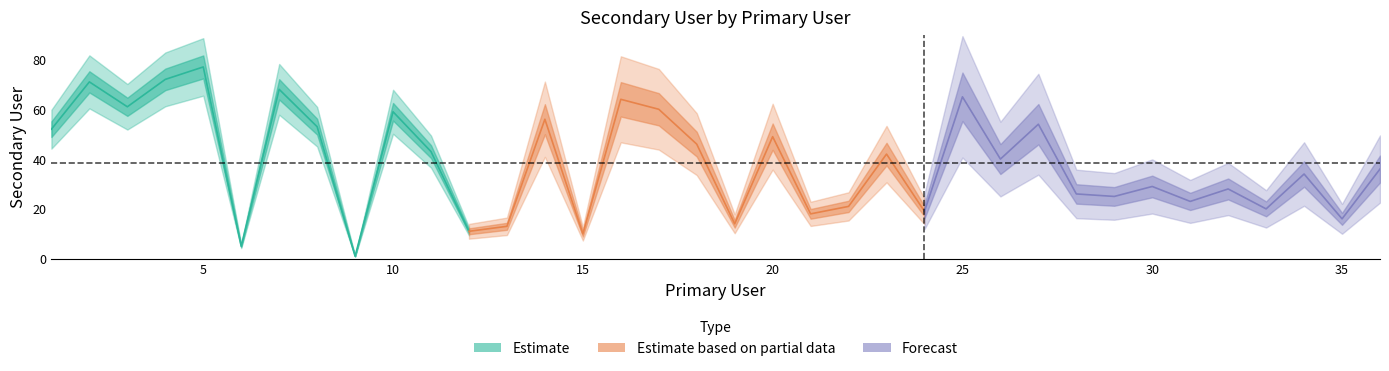

Reading left to right, what are all the values shown in this chart?

1=52	2=71	3=61	4=72	5=77	6=5	7=68	8=53	9=1	10=59	11=43	12=11	13=13	14=56	15=10	16=64	17=60	18=46	19=14	20=49	21=18	22=21	23=42	24=19	25=65	26=40	27=54	28=26	29=25	30=29	31=23	32=28	33=20	34=34	35=16	36=36